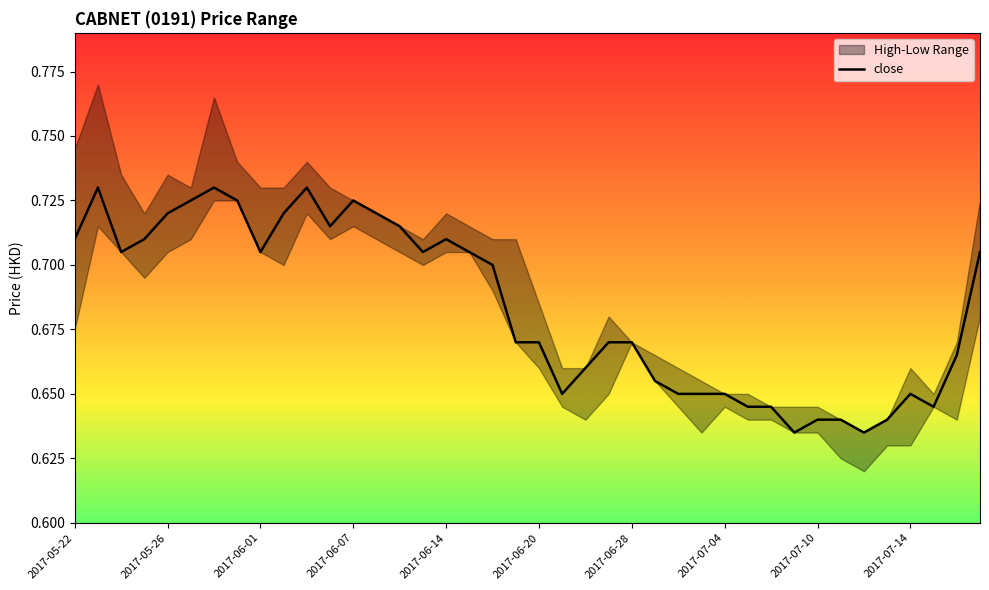

What is the label of the 13th point from the right?

27